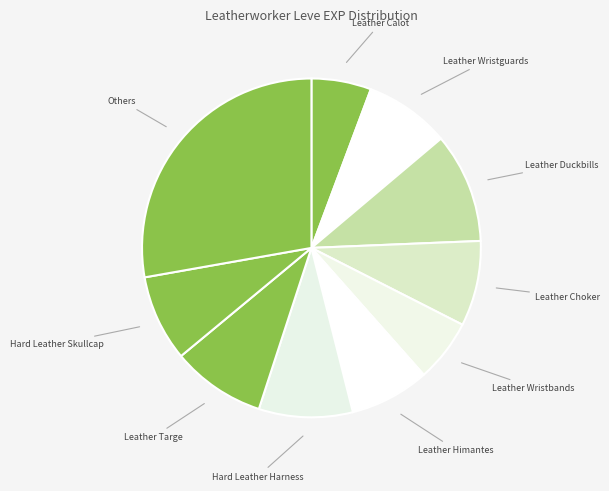

Count the number of slices in the pie.

10